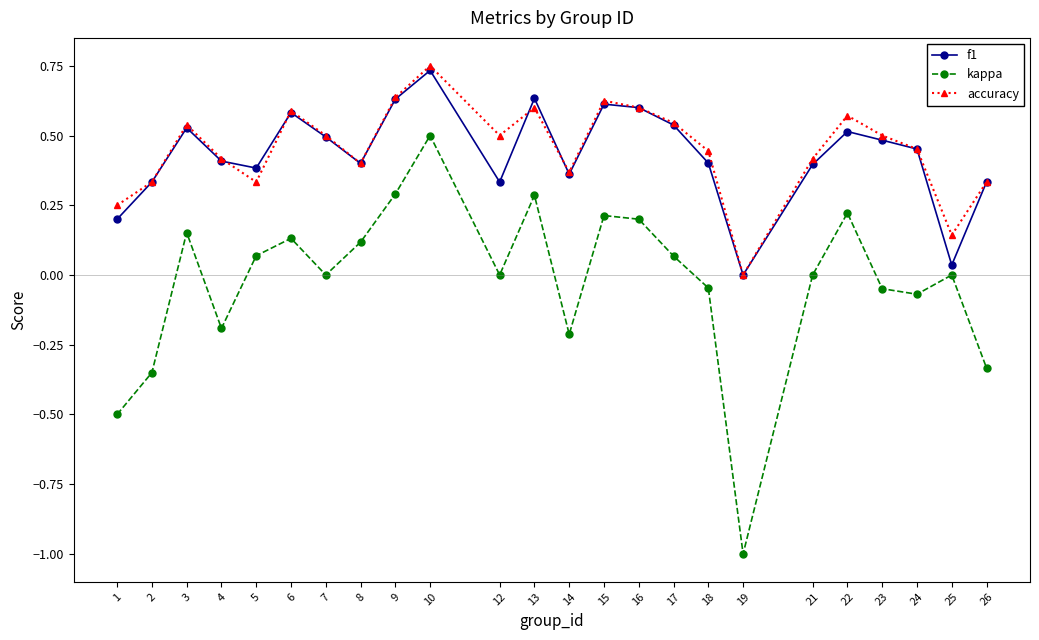

What is the spread (max minus min) of values at 19?

1.0